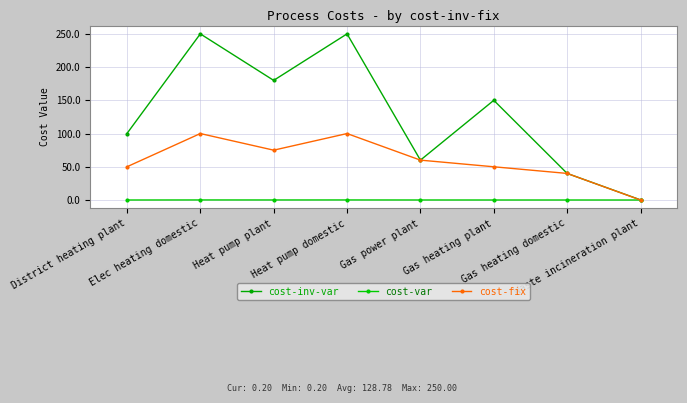

What is the difference between the highest and lowest values at District heating plant?

100.0